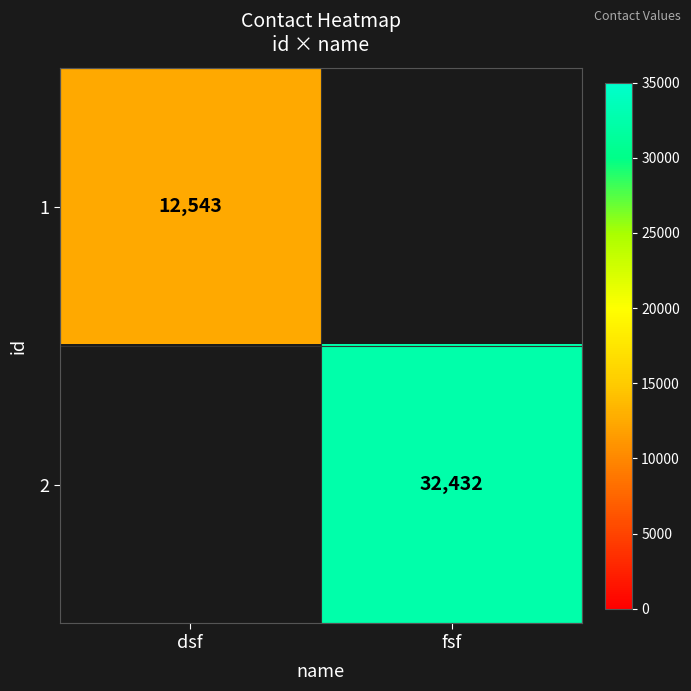

Is the value of 2 at fsf greater than the value of 1 at dsf?

Yes